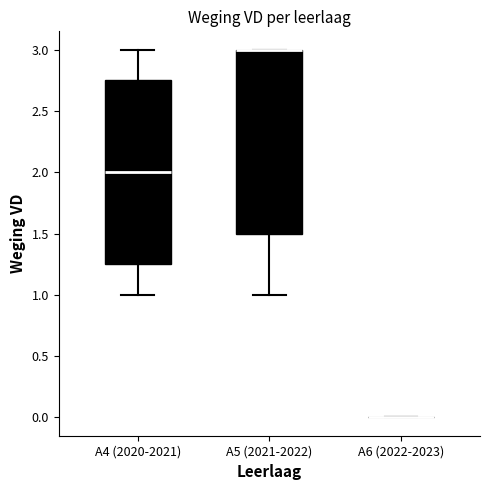

Reading left to right, read every box against the y-axis: the position of its median line, the range the box covers, and the ends of its whiskers. The values are not printed on the chart, so give them approximately, as read against the axis.

A4 (2020-2021): median 2.00, box 1.25 to 2.75, whiskers 1.00 to 3.00
A5 (2021-2022): median 3.00 (drawn on the box's upper edge), box 1.50 to 3.00, whiskers 1.00 to 3.00
A6 (2022-2023): box collapsed to a line at 0.00, whiskers 0.00 to 0.00